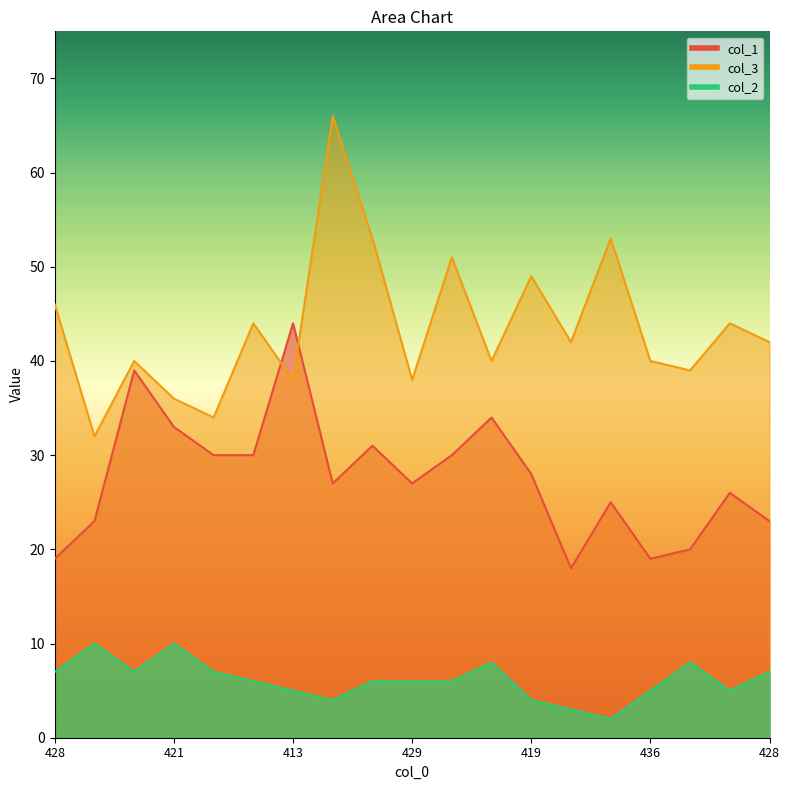

True or false: col_3 has more than 1 interior local peaks.

True